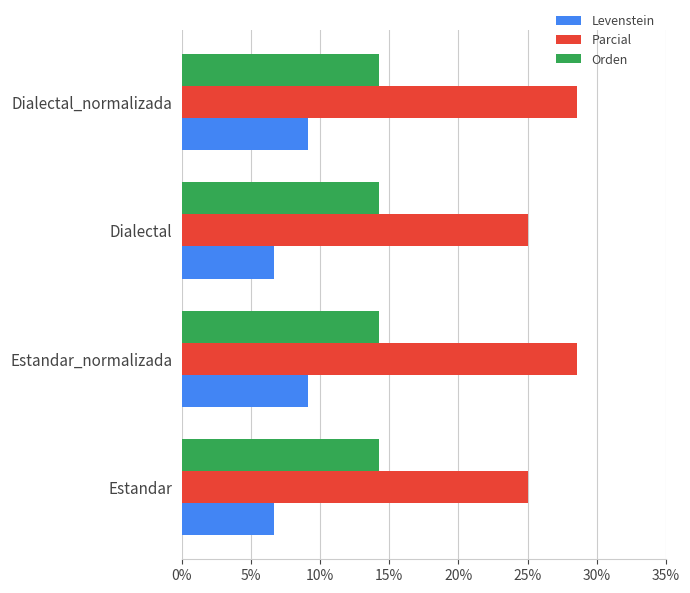

Which series has the largest total across all categories?

Parcial